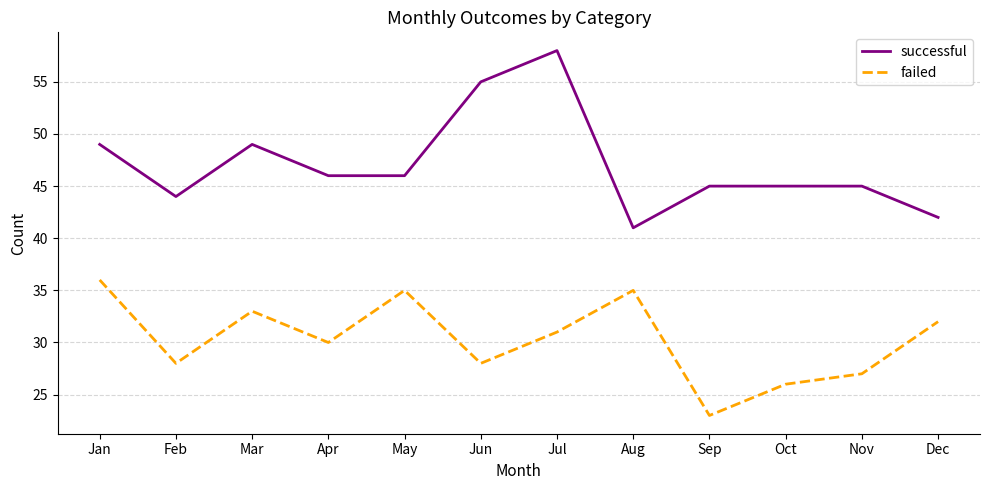

What is the average value of the successful series?

47